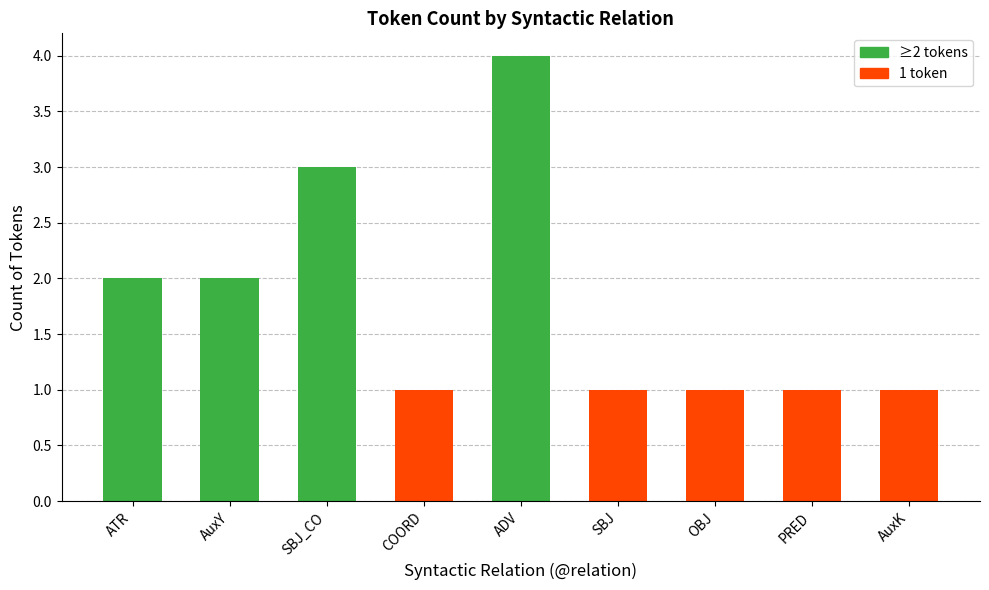

Reading left to right, what are all the values shown in this chart?

ATR=2	AuxY=2	SBJ_CO=3	COORD=1	ADV=4	SBJ=1	OBJ=1	PRED=1	AuxK=1